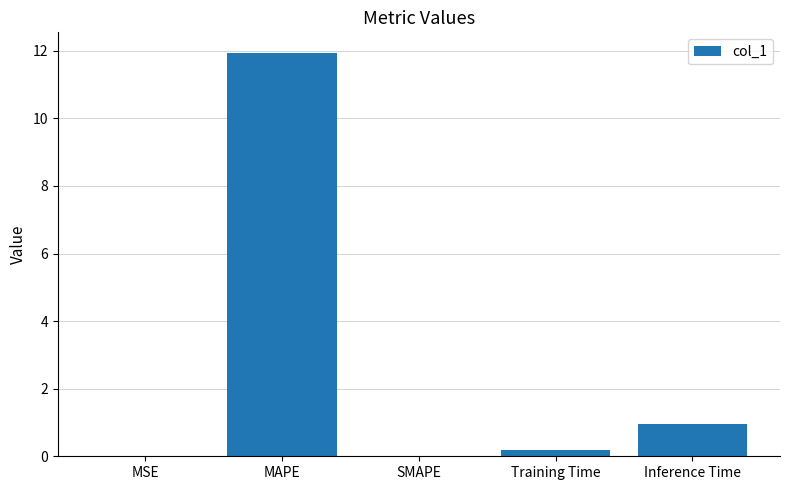

Which has a higher value, Inference Time or SMAPE?

Inference Time